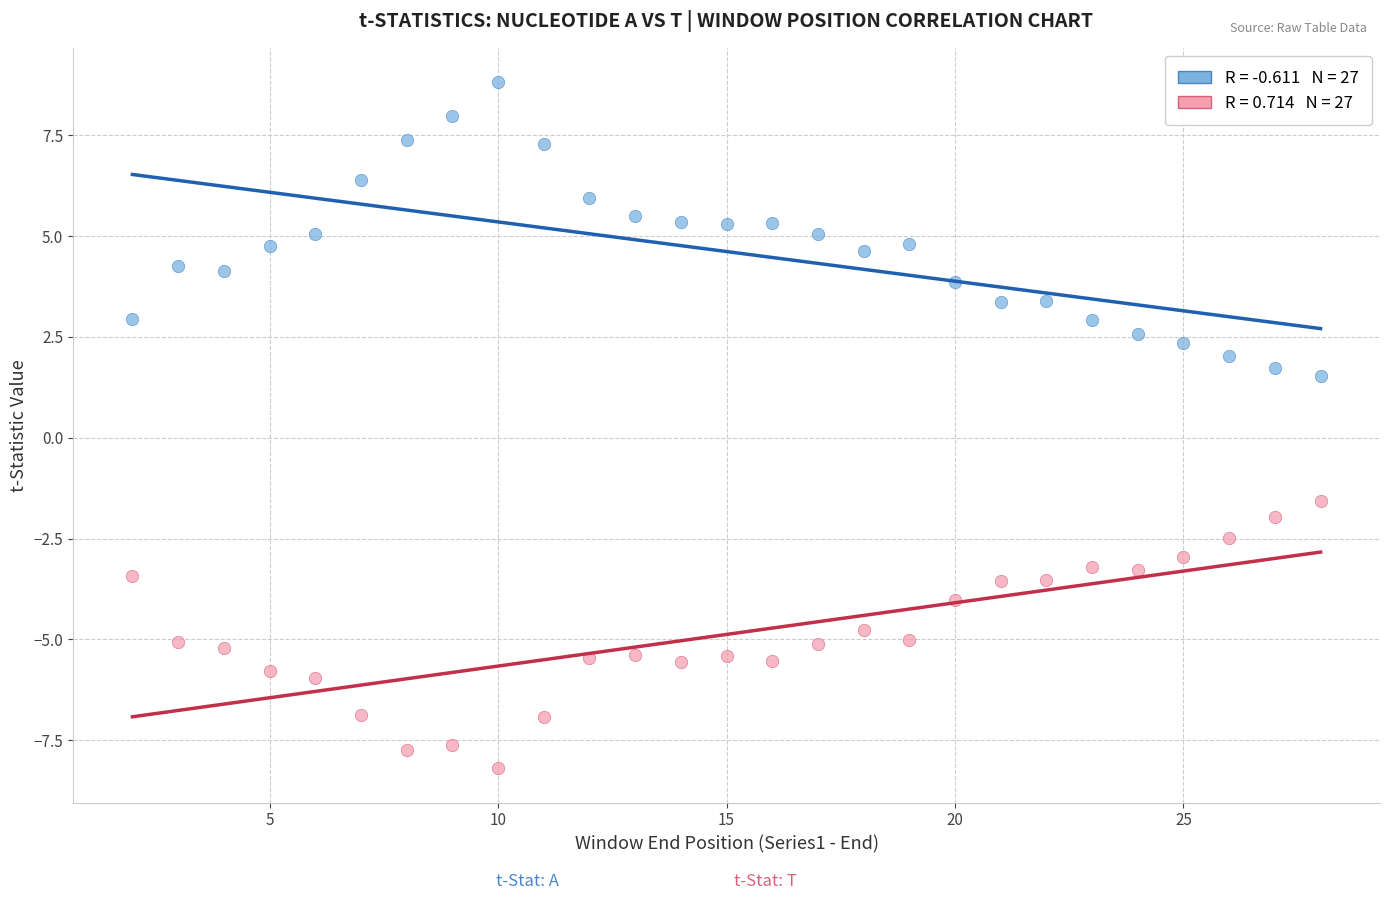

Across all data points, what is the range of X values (max minus min)?

26.0